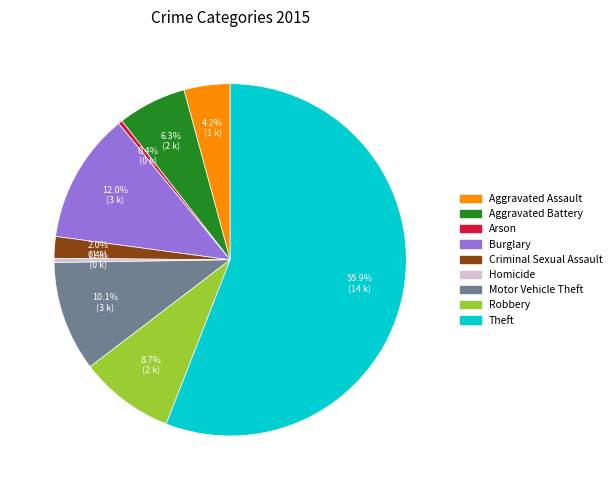

What percentage do Arson and Criminal Sexual Assault together represent?

2.4%